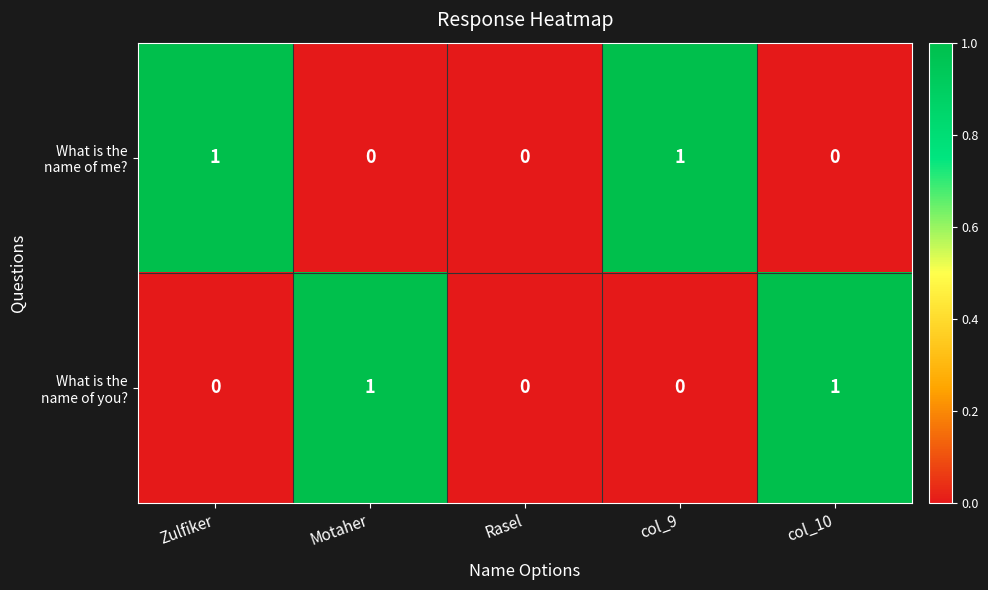

Rank the series at Rasel from lowest to highest value.

What is the name of me?, What is the name of you?